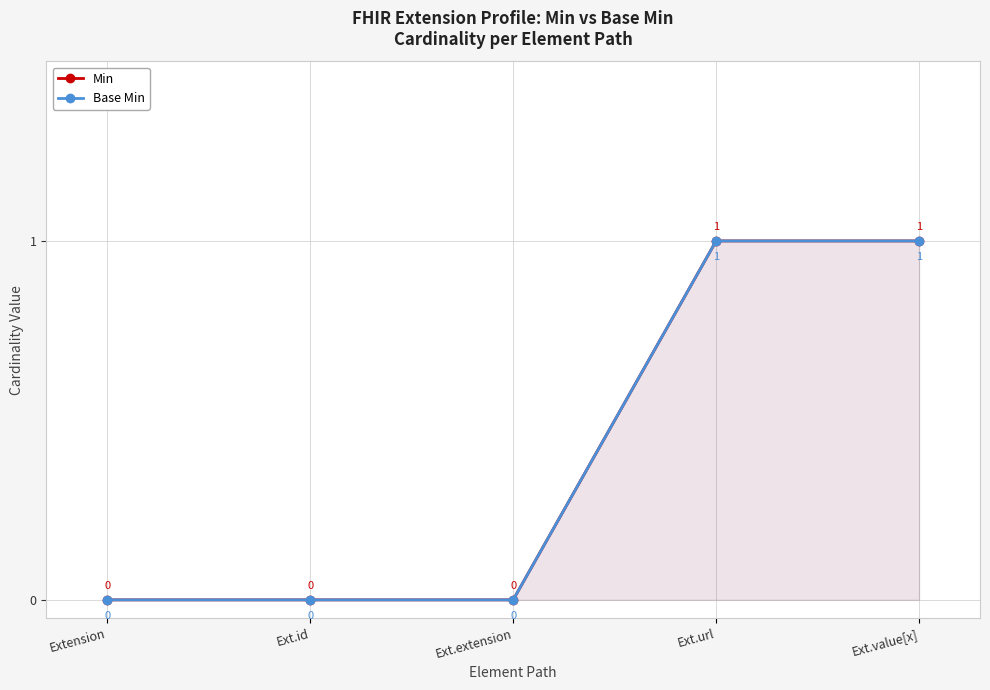

True or false: Min and Base Min cross at least once.

False